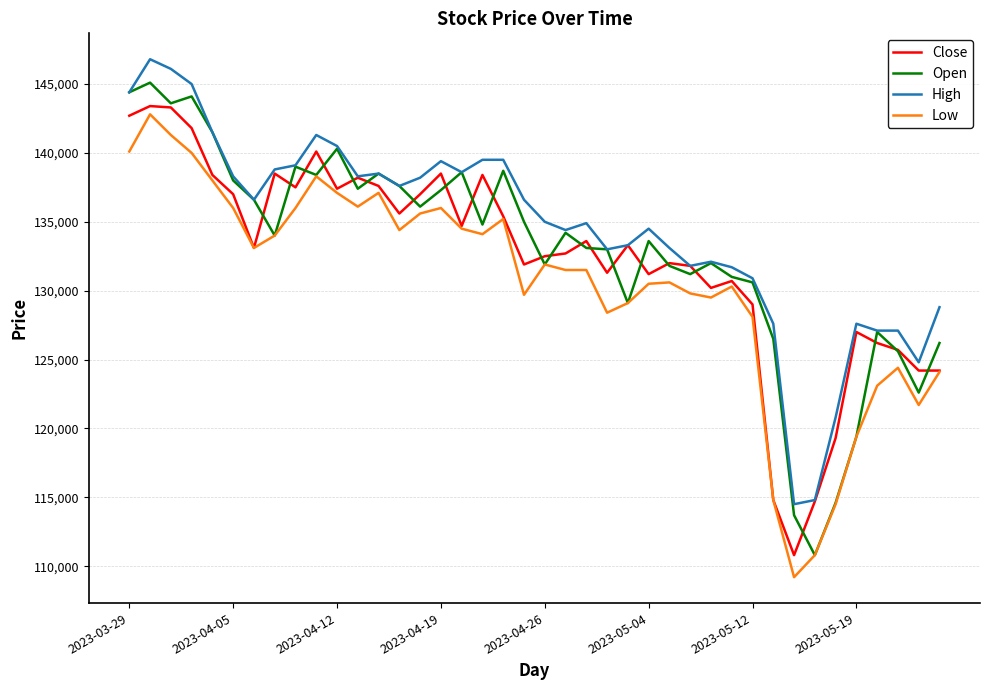

True or false: High and Low cross at least once.

False